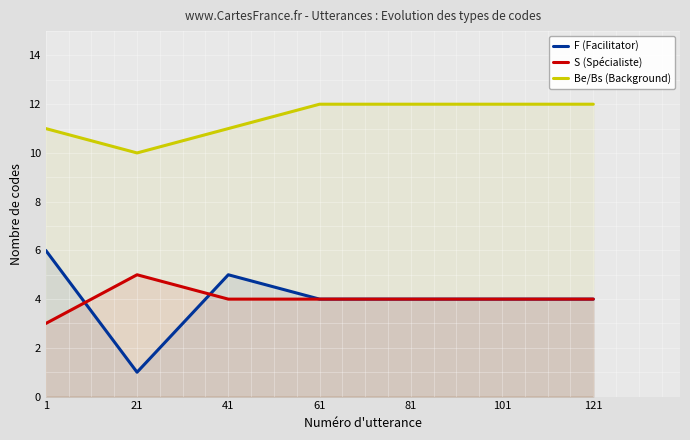

What is the difference between the highest and lowest values at 81?

8